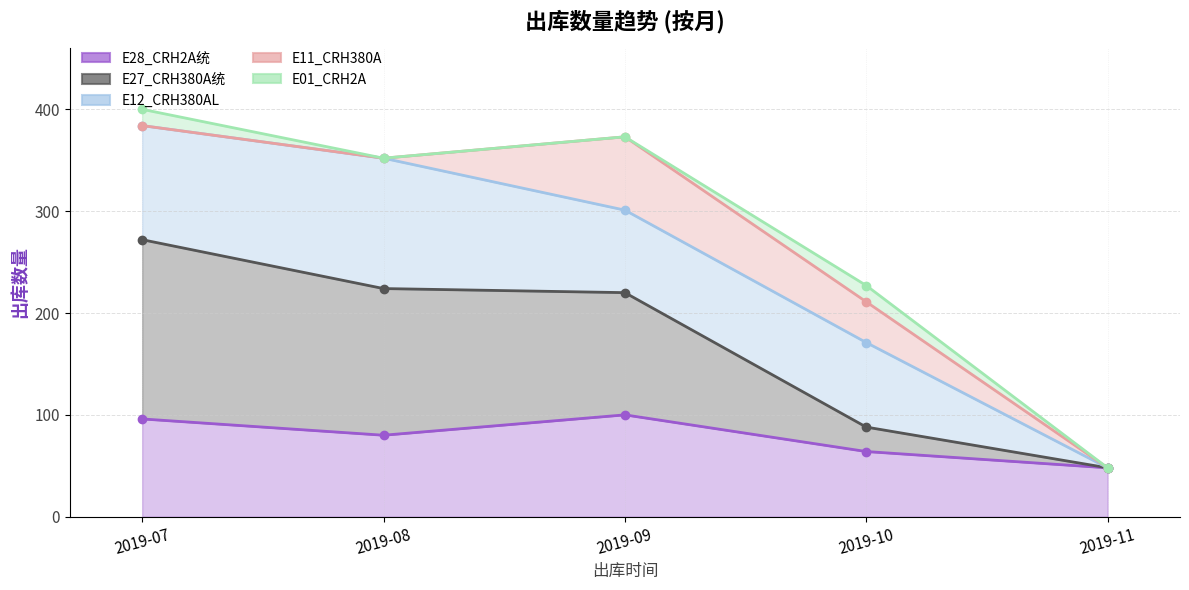

Reading right to left, list all the values displayed in this chart.

E28_CRH2A统: 48	64	100	80	96
E27_CRH380A统: 0	24	120	144	176
E12_CRH380AL: 0	83	81	128	112
E11_CRH380A: 0	40	72	0	0
E01_CRH2A: 0	16	0	0	16